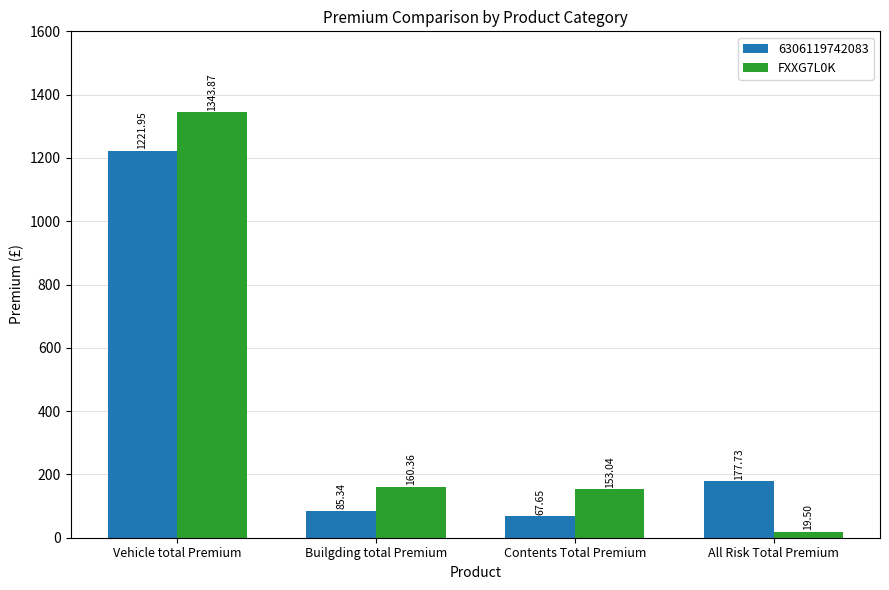

What is the difference between the second highest and second lowest values in the FXXG7L0K series?

7.3